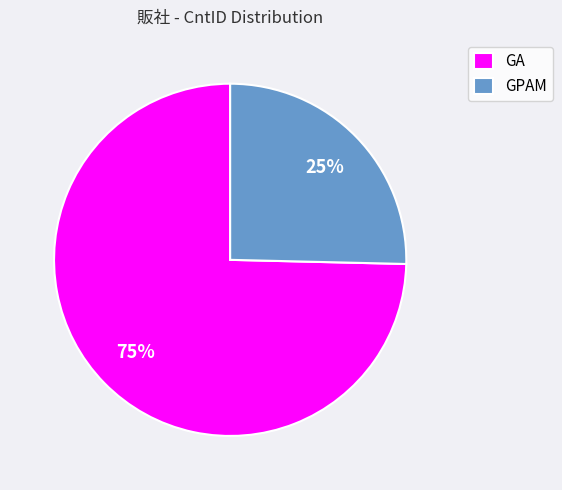

True or false: GA accounts for 66% of the total.

False